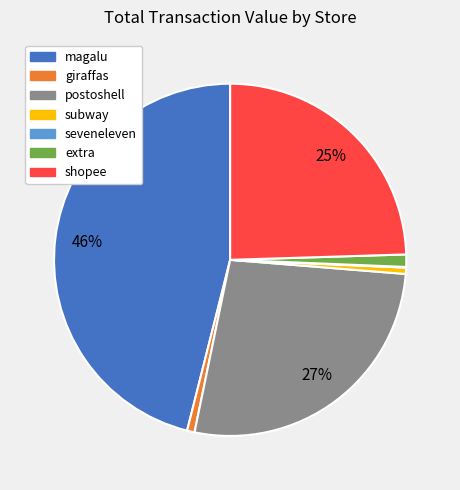

To the nearest percent, what is the difference between the postoshell and giraffas slice percentages?

26%